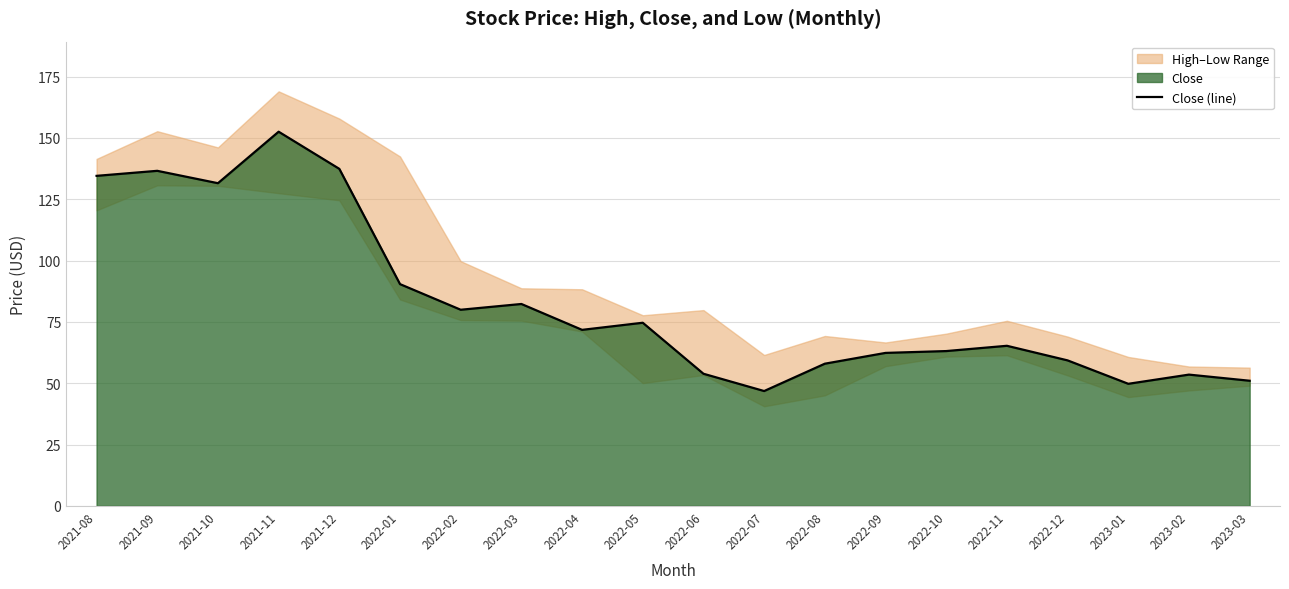

Between 2021-11 and 2023-01, which is larger?

2021-11